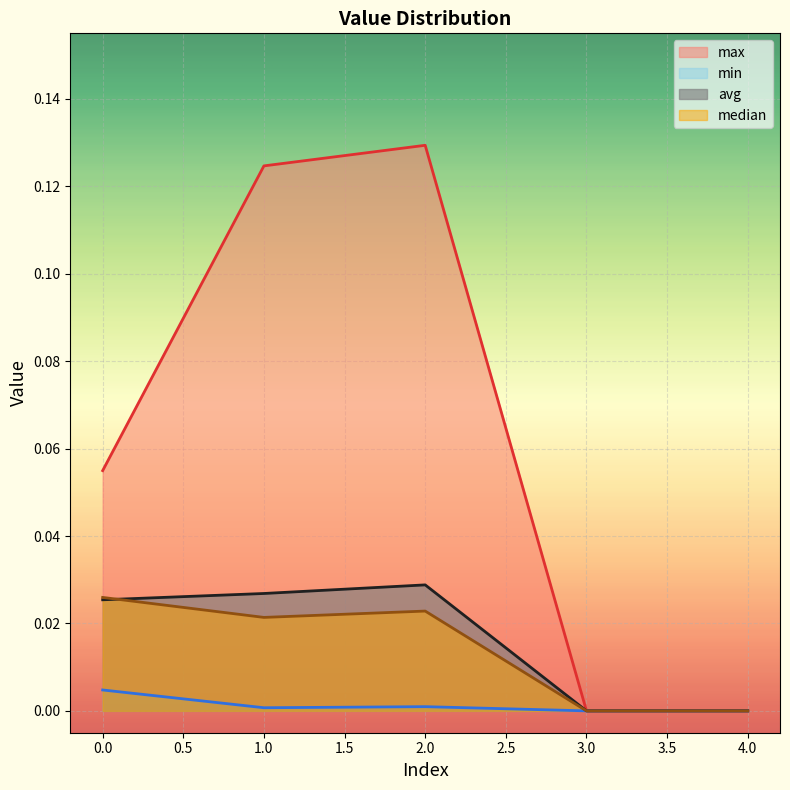

What is the maximum value shown in the chart?

0.1